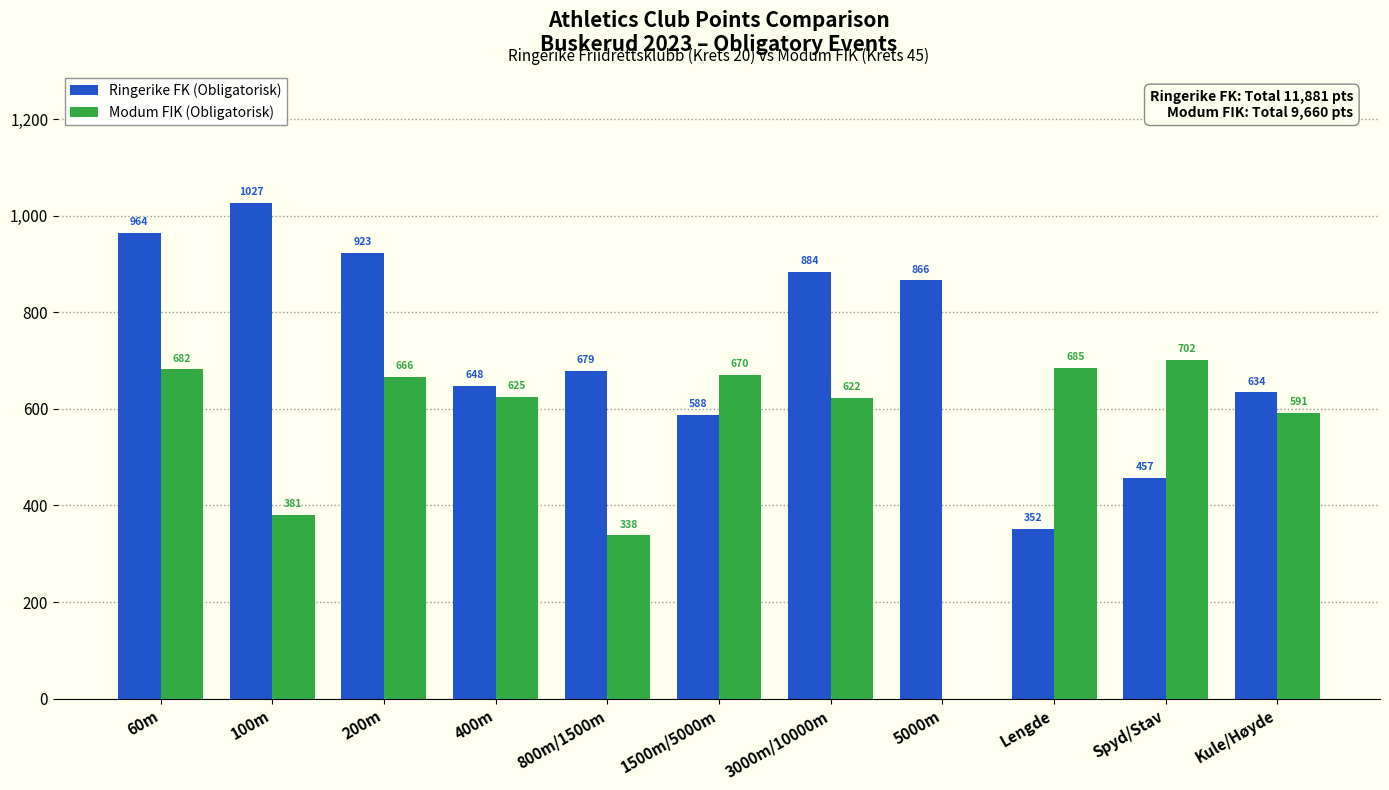

Reading right to left, list all the values displayed in this chart.

Ringerike FK (Obligatorisk): 634	457	352	866	884	588	679	648	923	1027	964
Modum FIK (Obligatorisk): 591	702	685	0	622	670	338	625	666	381	682